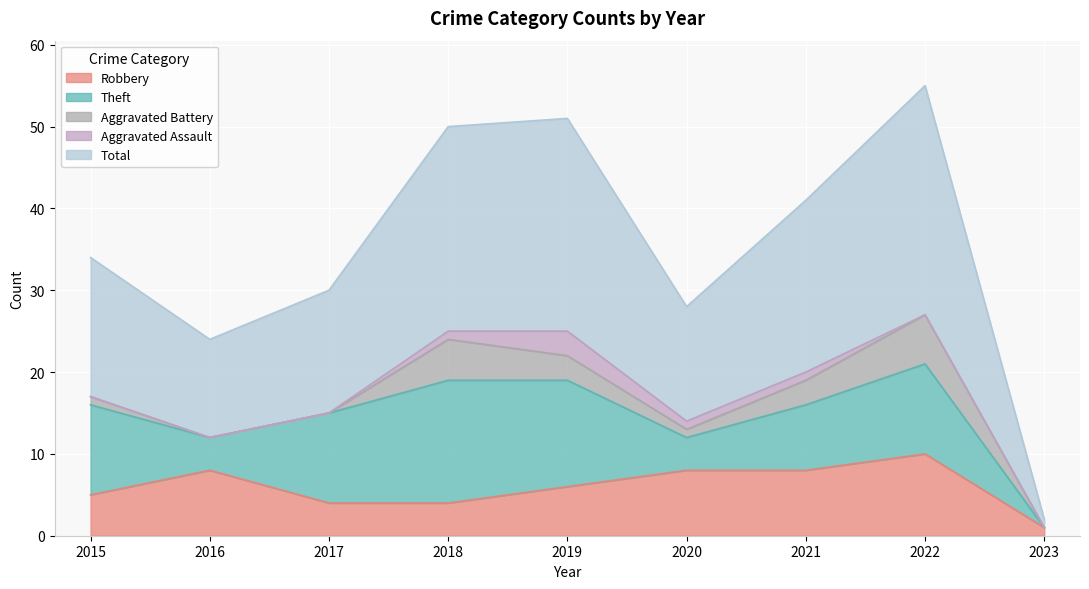

What is the value of the Total point at the 9th from the left?

1